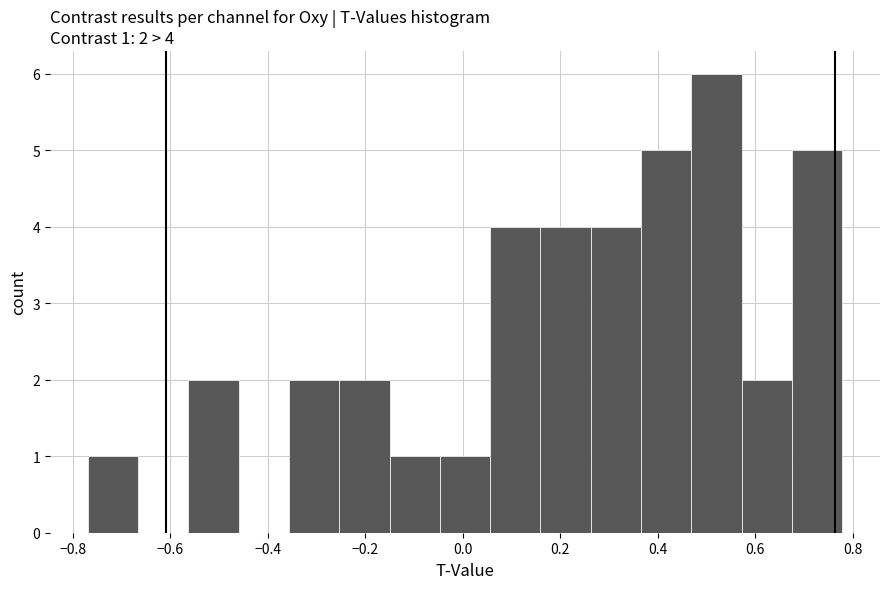

Over which range of the x-axis is the bar tallest?

0.46 to 0.58